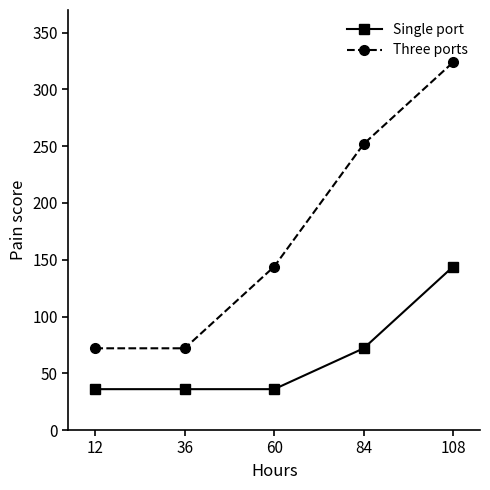

How many data points does each series have?

5